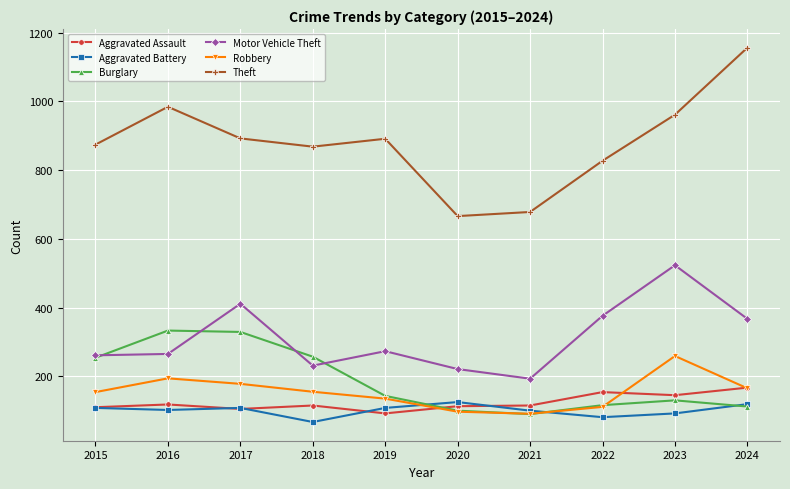

Which series has the widest spread of values?

Theft